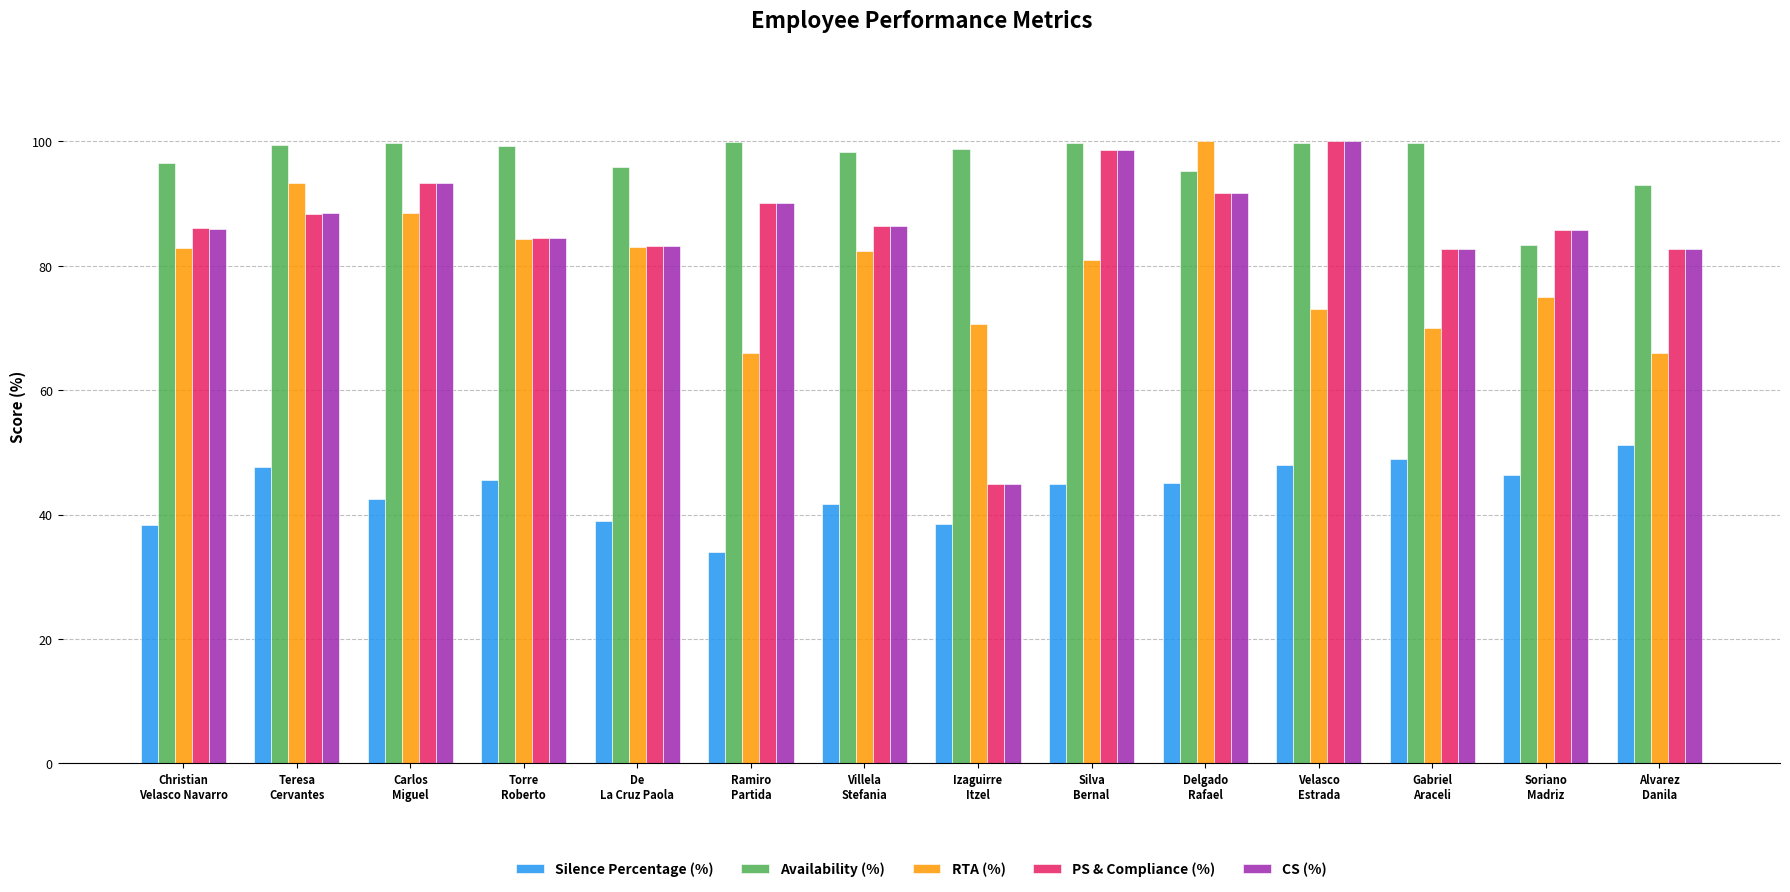

What is the difference between the second highest and second lowest values in the Silence Percentage (%) series?

10.6